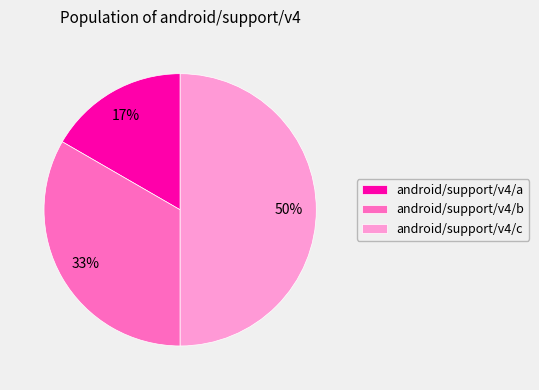

Between android/support/v4/c and android/support/v4/b, which is larger?

android/support/v4/c